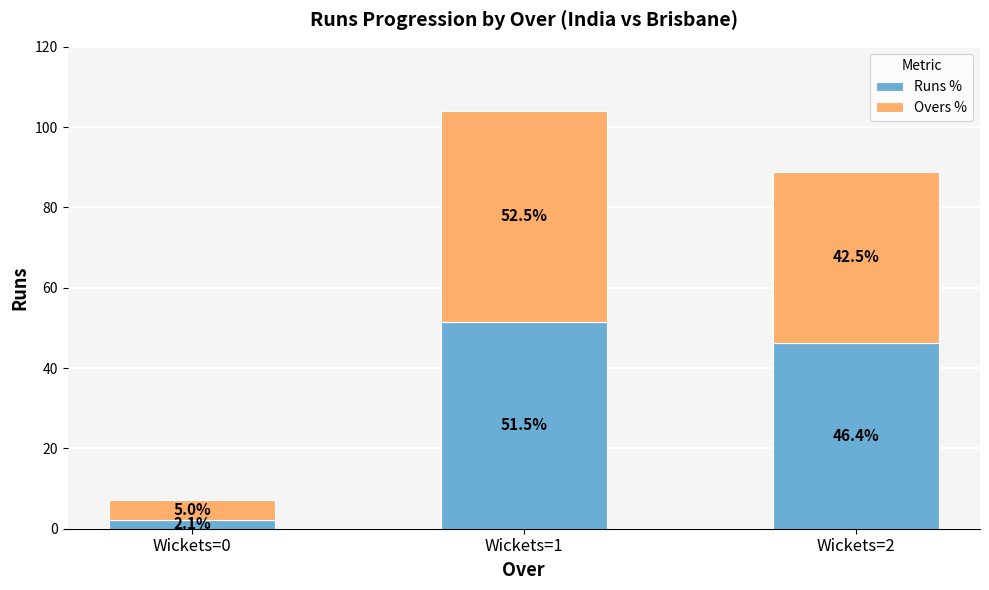

Reading left to right, what are the values for Runs %?

Wickets=0=2.1	Wickets=1=51.5	Wickets=2=46.4